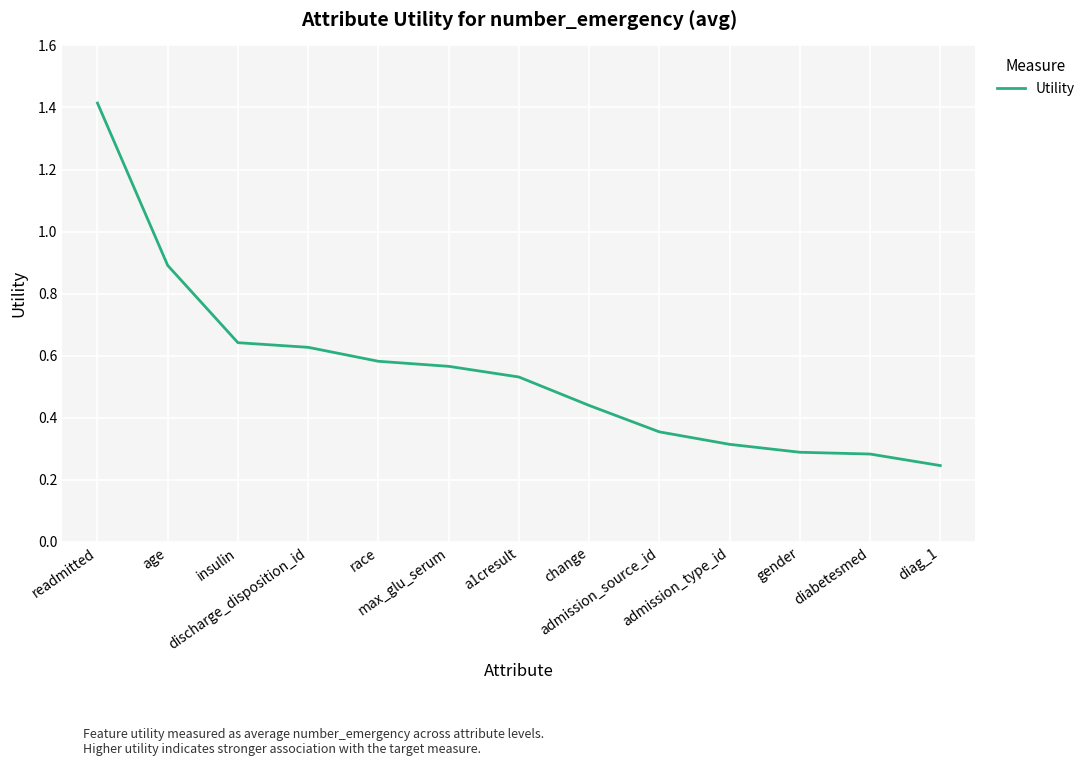

At which label is the value closest to 0?

diag_1